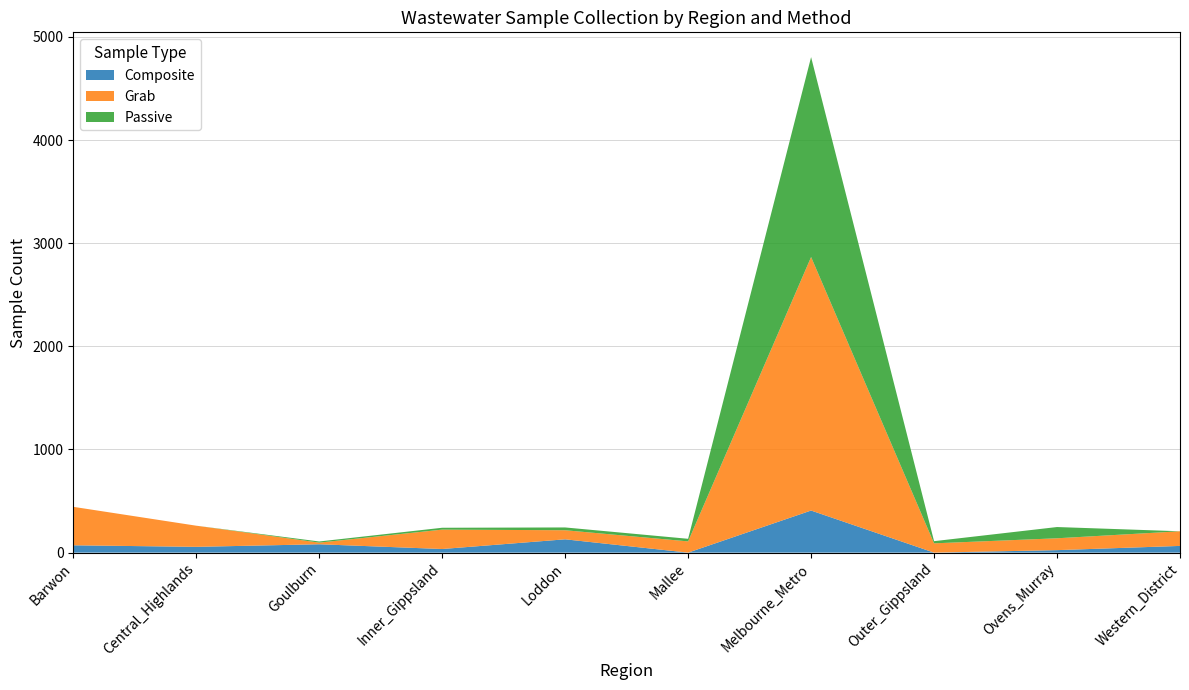

Reading right to left, list all the values displayed in this chart.

Composite: Western_District=65	Ovens_Murray=24	Outer_Gippsland=0	Melbourne_Metro=408	Mallee=0	Loddon=129	Inner_Gippsland=35	Goulburn=81	Central_Highlands=56	Barwon=71
Grab: Western_District=142	Ovens_Murray=115	Outer_Gippsland=90	Melbourne_Metro=2458	Mallee=109	Loddon=88	Inner_Gippsland=188	Goulburn=16	Central_Highlands=205	Barwon=373
Passive: Western_District=0	Ovens_Murray=109	Outer_Gippsland=21	Melbourne_Metro=1938	Mallee=25	Loddon=27	Inner_Gippsland=18	Goulburn=11	Central_Highlands=0	Barwon=0